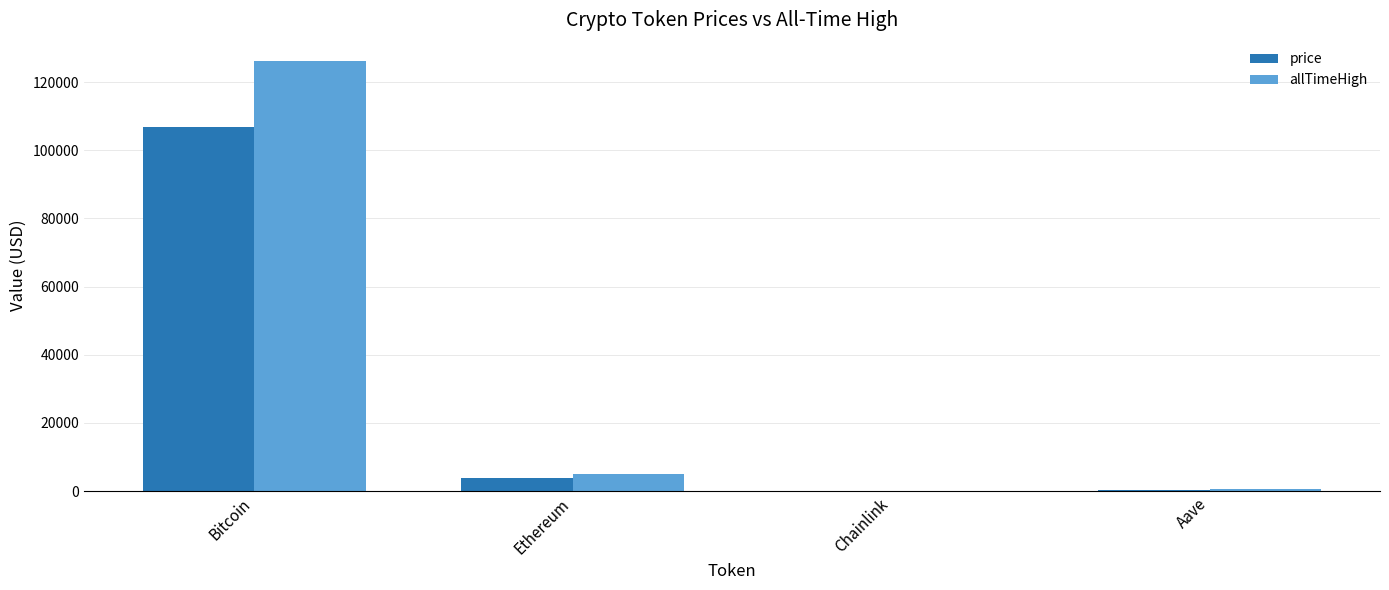

What is the sum of all allTimeHigh values?

131740.4